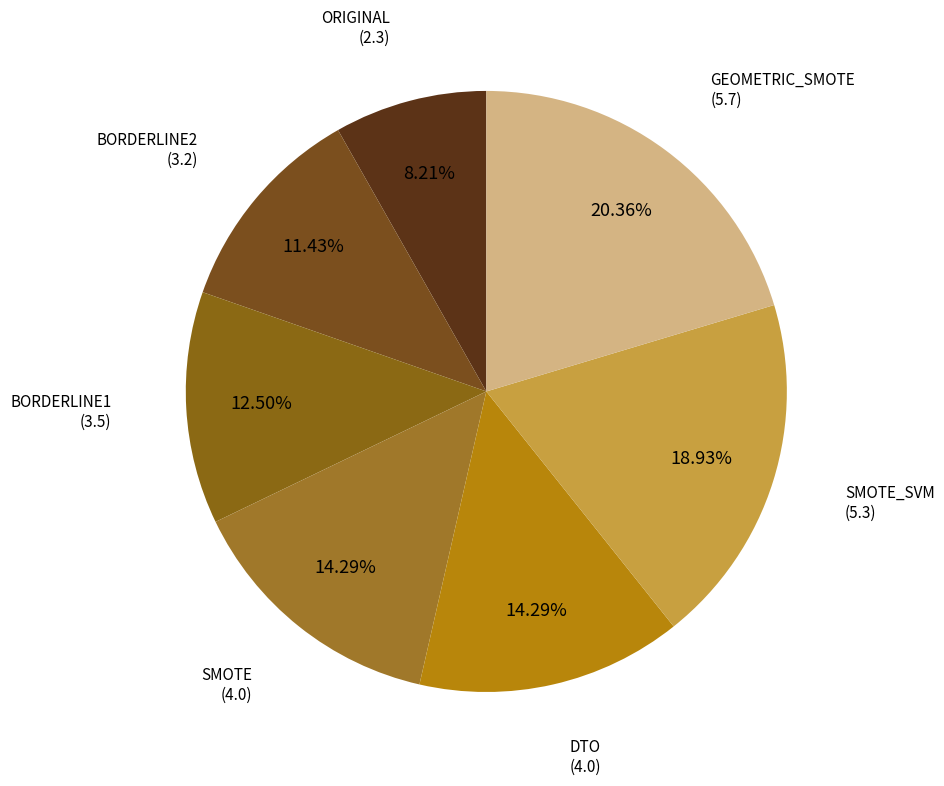

How many segments does this pie chart have?

7